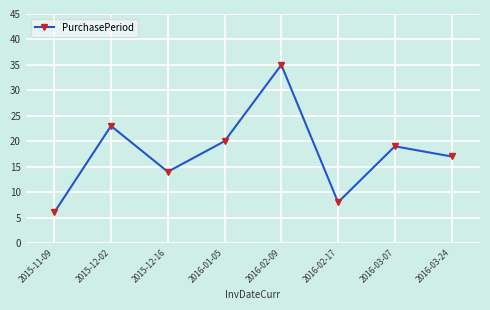

Read the value at 2015-12-02, to the nearest 10.

20